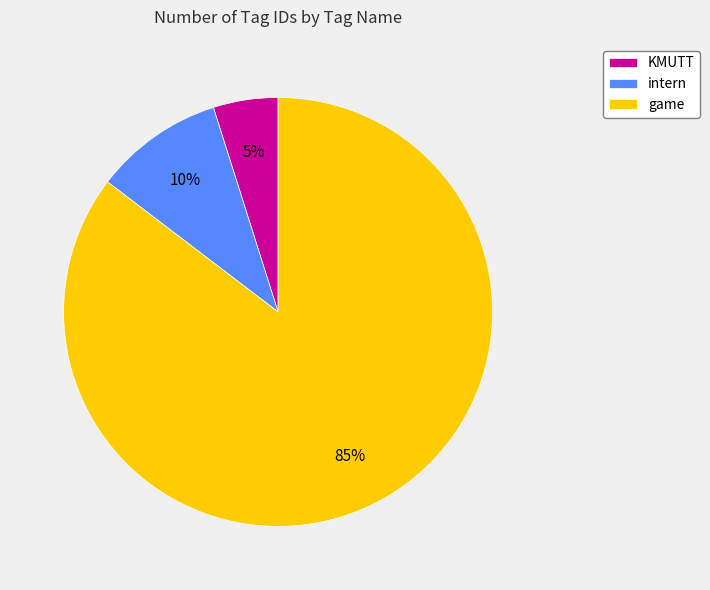

To the nearest percent, what percentage of the pie is game?

85%